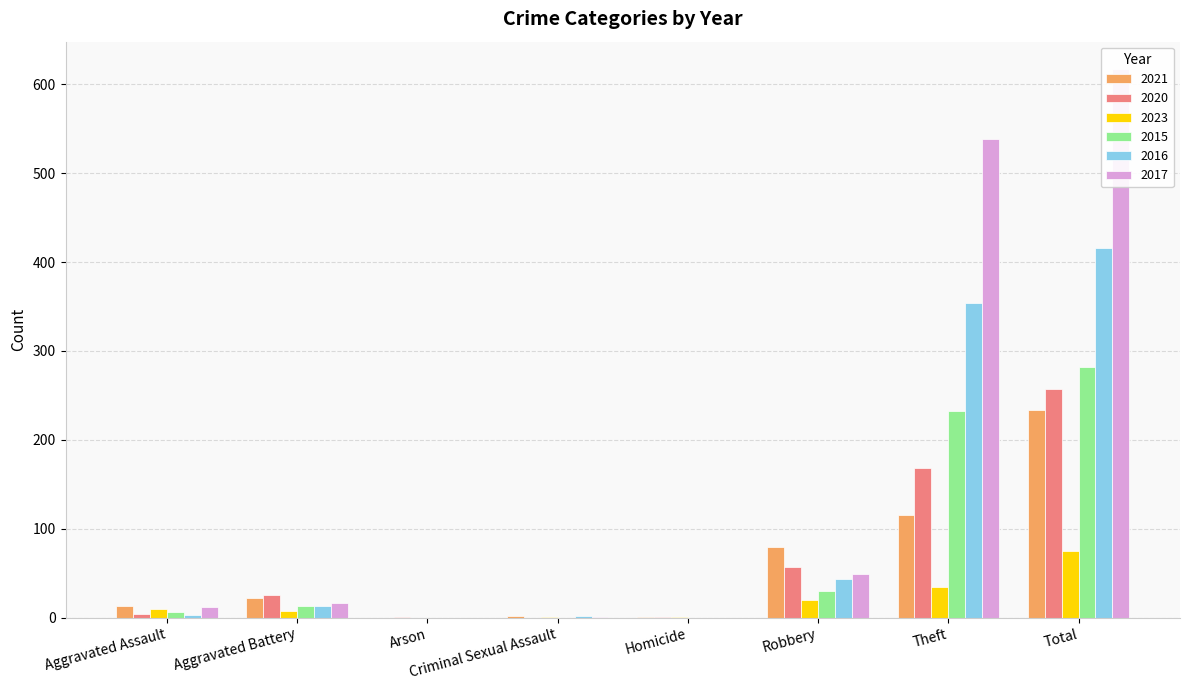

Which series changed the most between Aggravated Assault and Criminal Sexual Assault?

2021